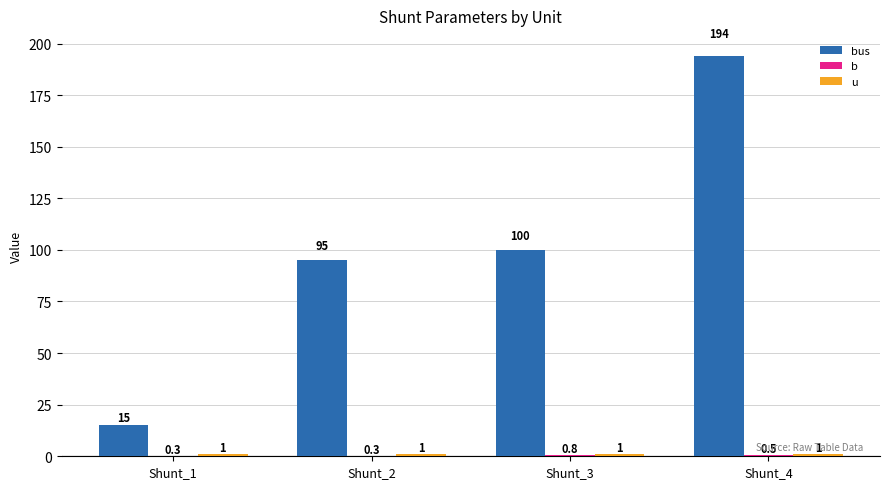

What is the spread (max minus min) of values at Shunt_2?

94.7